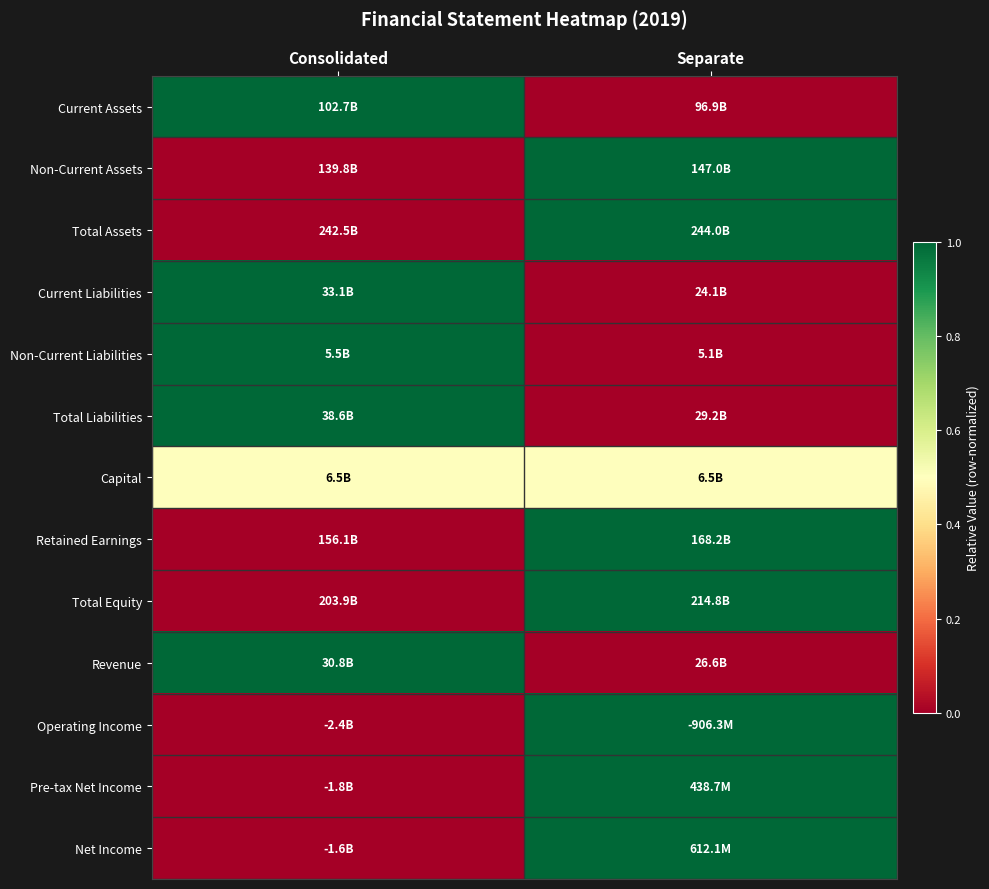

Reading right to left, extract all data points from this chart.

Current Assets: Separate=0.0	Consolidated=1.0
Non-Current Assets: Separate=1.0	Consolidated=0.0
Total Assets: Separate=1.0	Consolidated=0.0
Current Liabilities: Separate=0.0	Consolidated=1.0
Non-Current Liabilities: Separate=0.0	Consolidated=1.0
Total Liabilities: Separate=0.0	Consolidated=1.0
Capital: Separate=0.5	Consolidated=0.5
Retained Earnings: Separate=1.0	Consolidated=0.0
Total Equity: Separate=1.0	Consolidated=0.0
Revenue: Separate=0.0	Consolidated=1.0
Operating Income: Separate=1.0	Consolidated=0.0
Pre-tax Net Income: Separate=1.0	Consolidated=0.0
Net Income: Separate=1.0	Consolidated=0.0